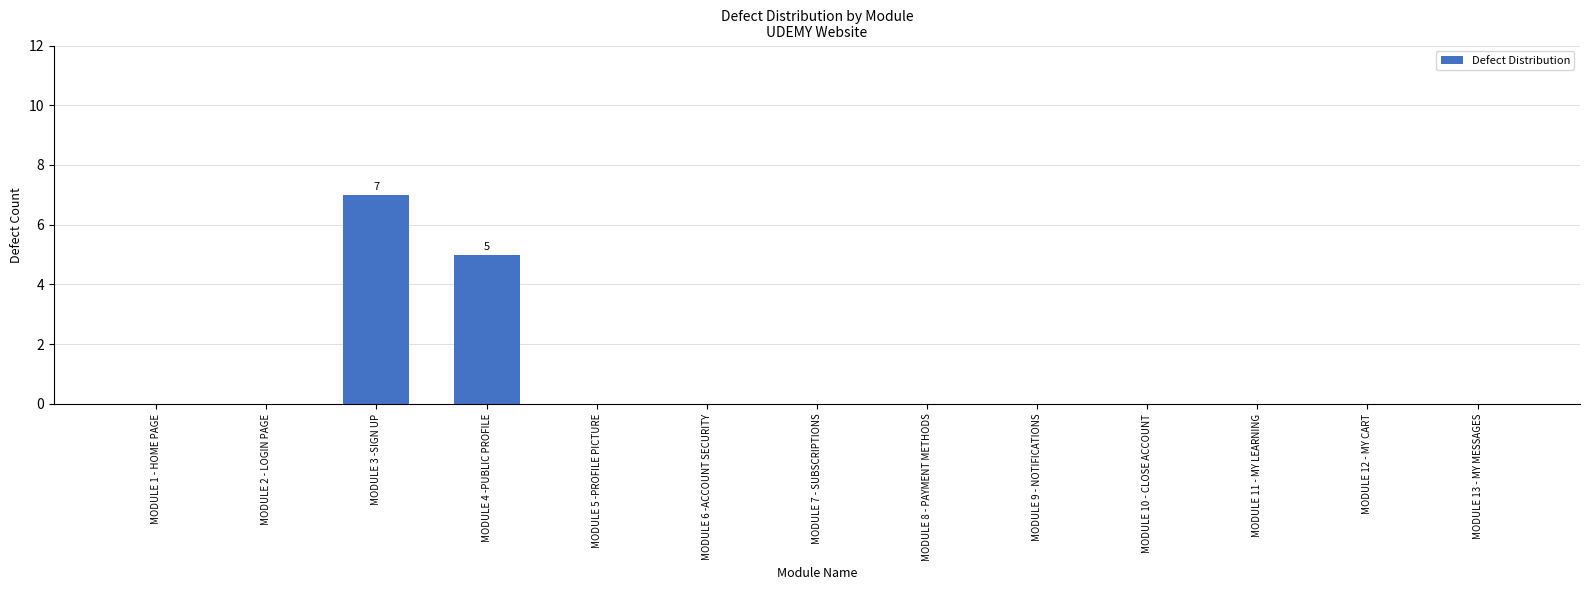

Between MODULE 5 -PROFILE PICTURE and MODULE 4 -PUBLIC PROFILE, which is larger?

MODULE 4 -PUBLIC PROFILE